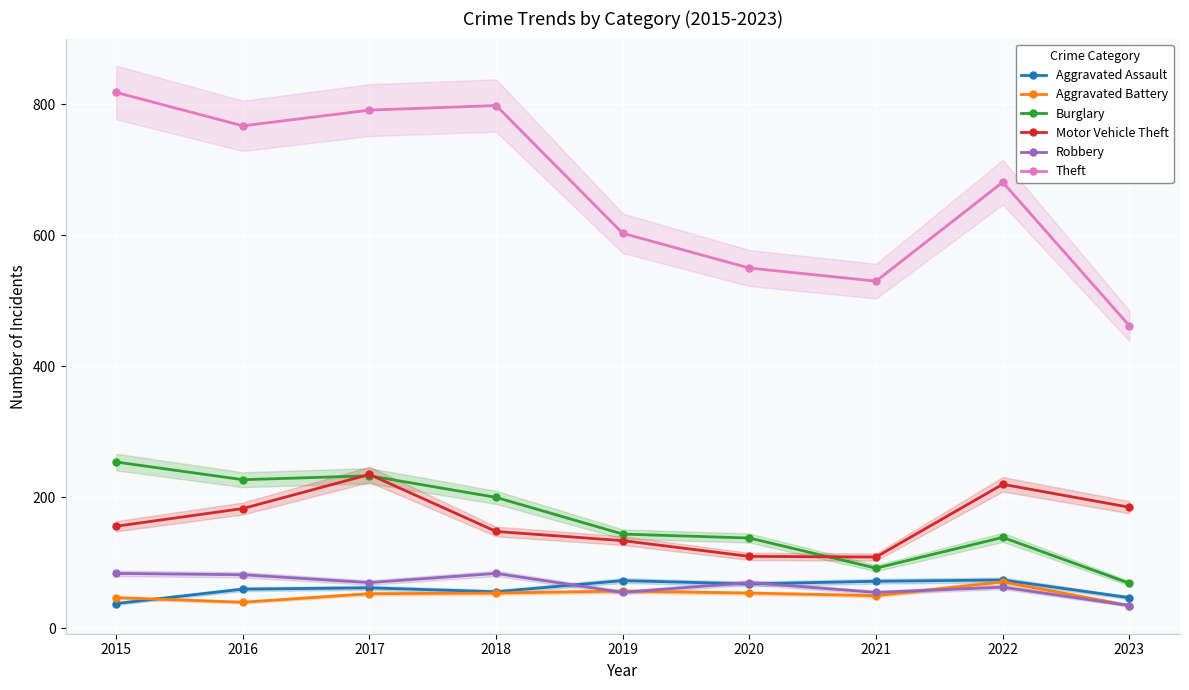

How many data points in Burglary are less than 144?

4